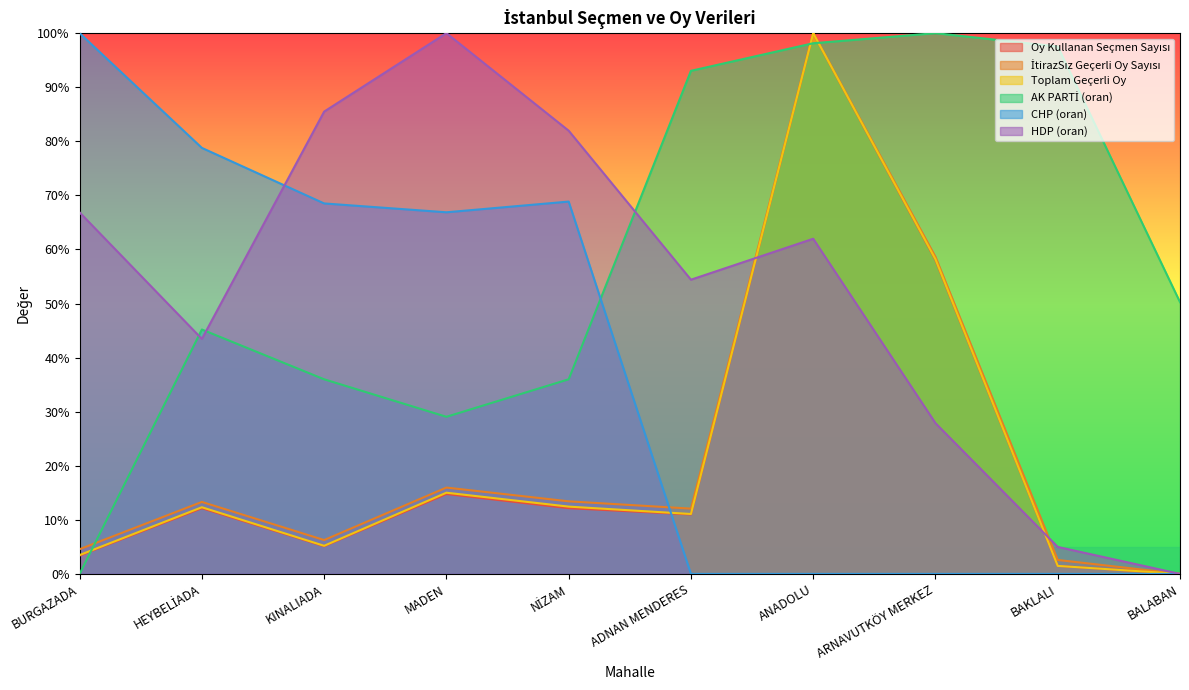

At BALABAN, list the series in order from largest to smallest.

AK PARTİ (oran), Oy Kullanan Seçmen Sayısı, İtirazSız Geçerli Oy Sayısı, Toplam Geçerli Oy, CHP (oran), HDP (oran)